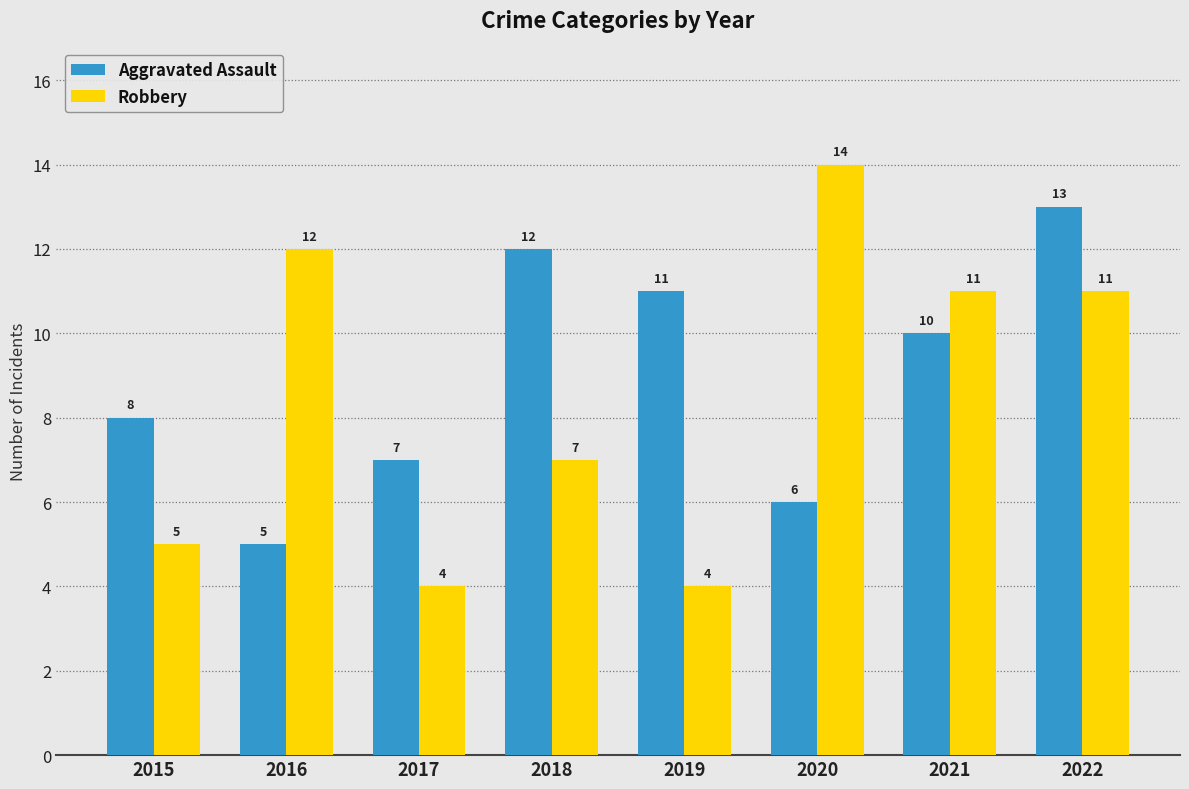

Are the bars grouped side by side (vs. stacked)?

Yes